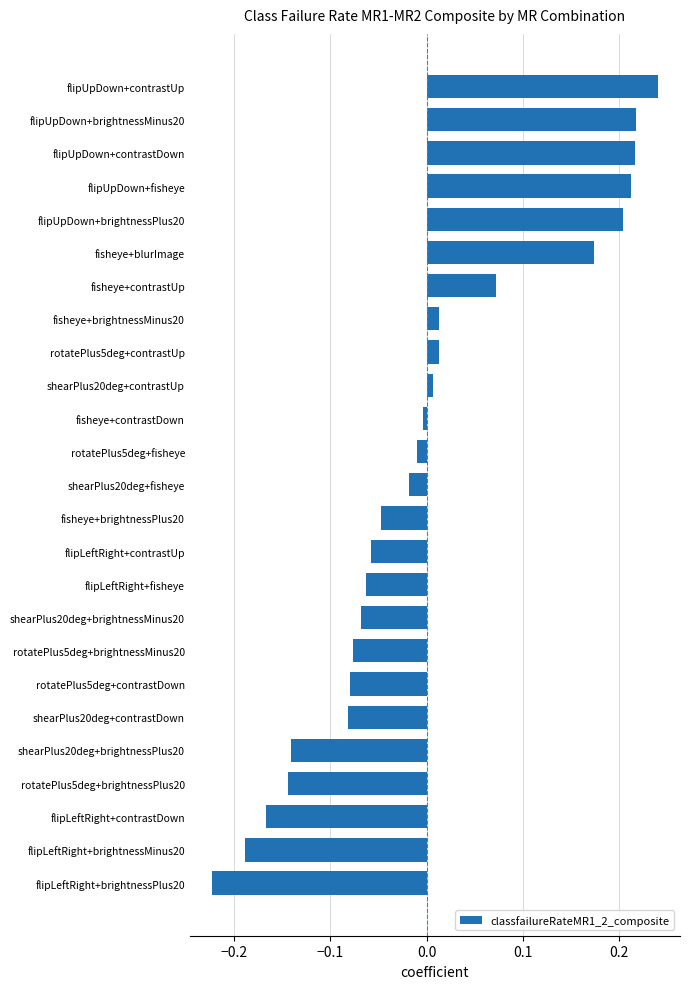

How many values are below 0?

15